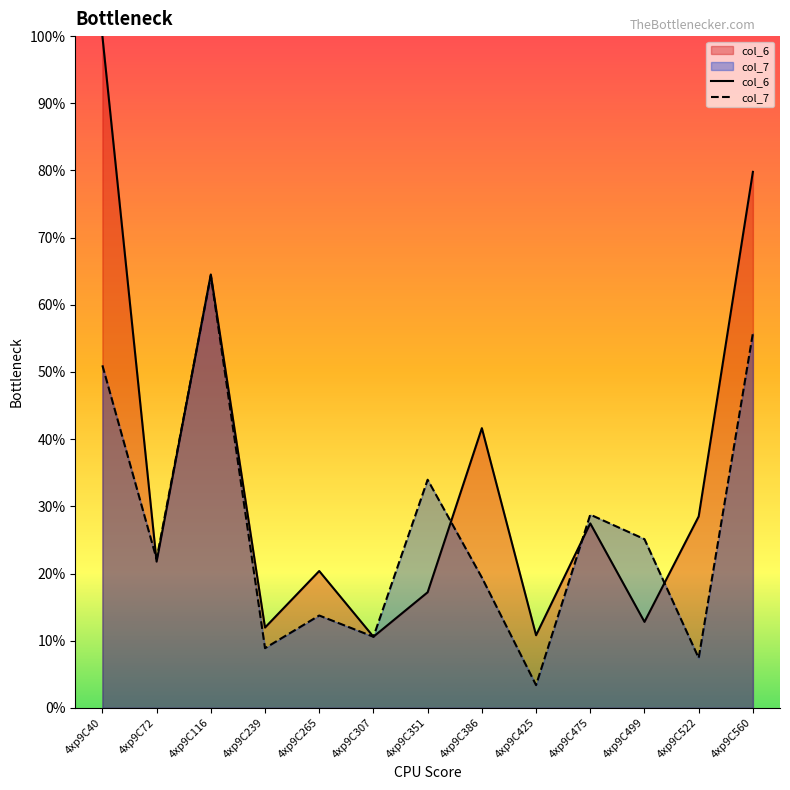

What is the sum of the col_6 values at 4xp9C40 and 4xp9C386?

141.6